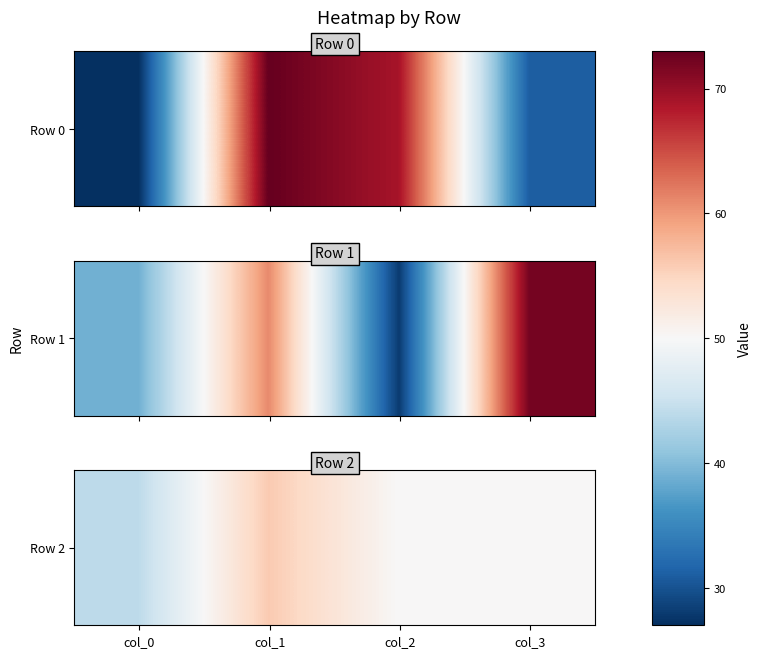

What is the change in value from col_0 to col_3?

+6